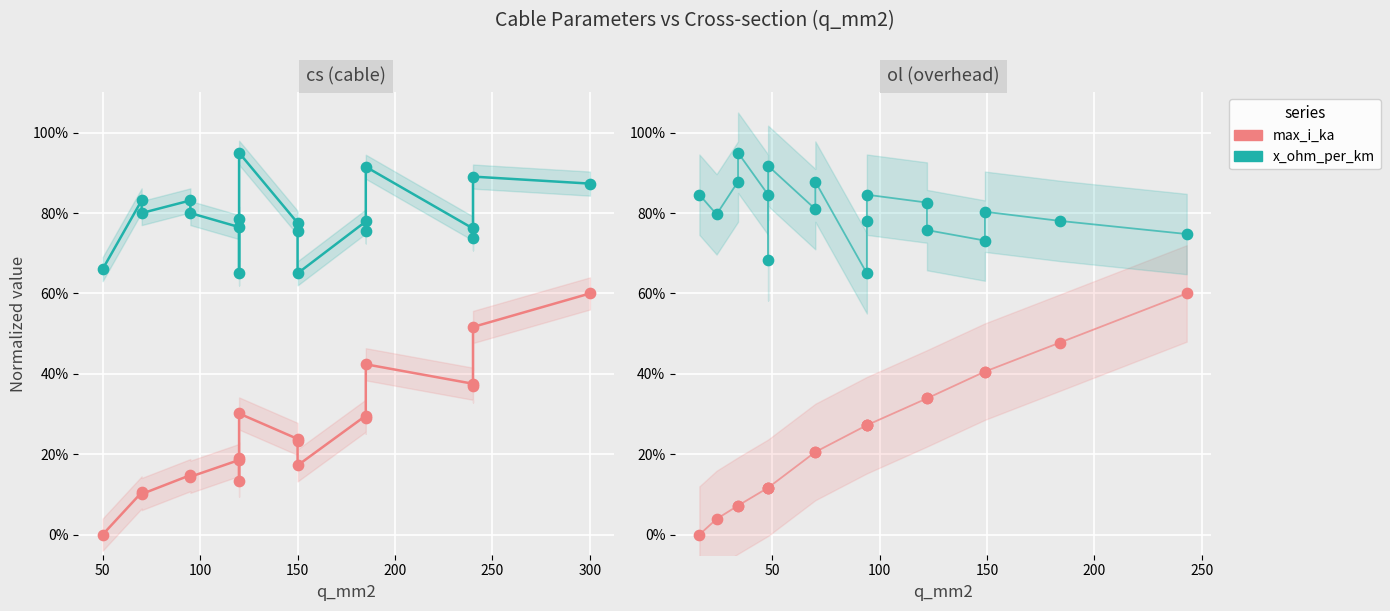

At how many categories does at least one series exceed 0?

18